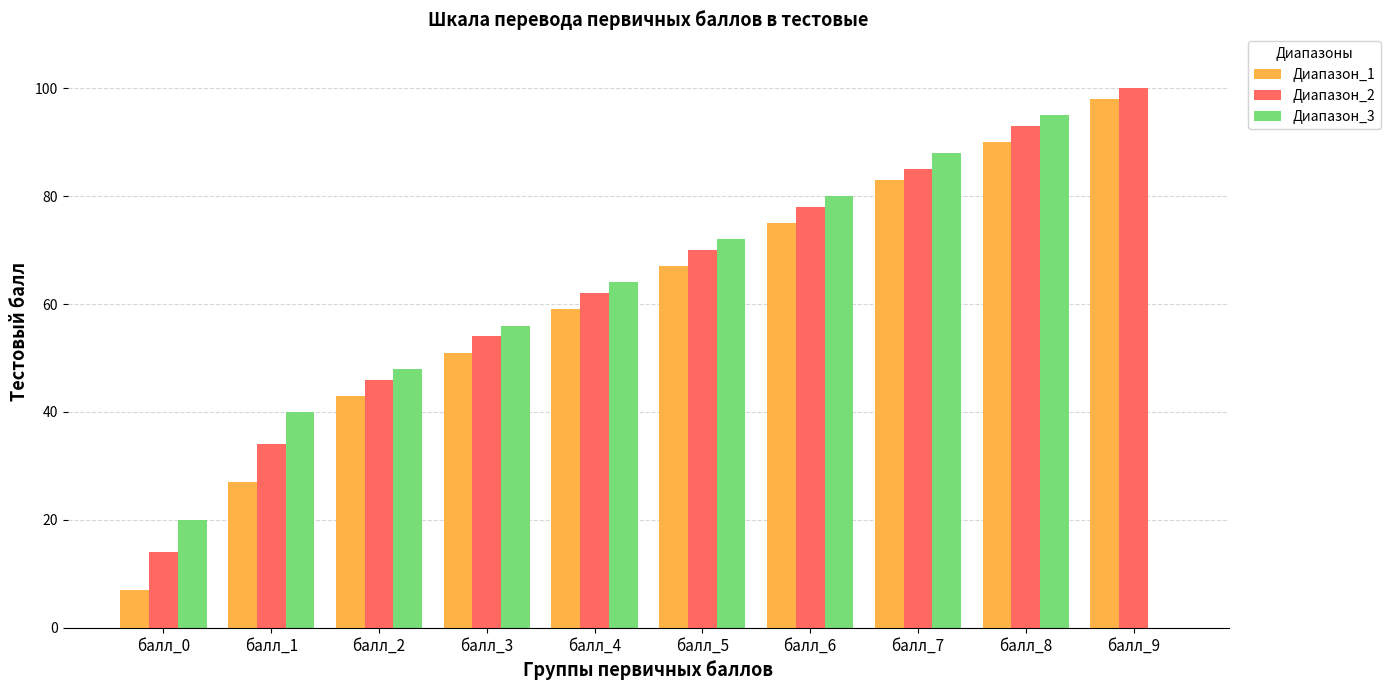

The Диапазон_1 series shows 113 at балл_6. True or false?

False